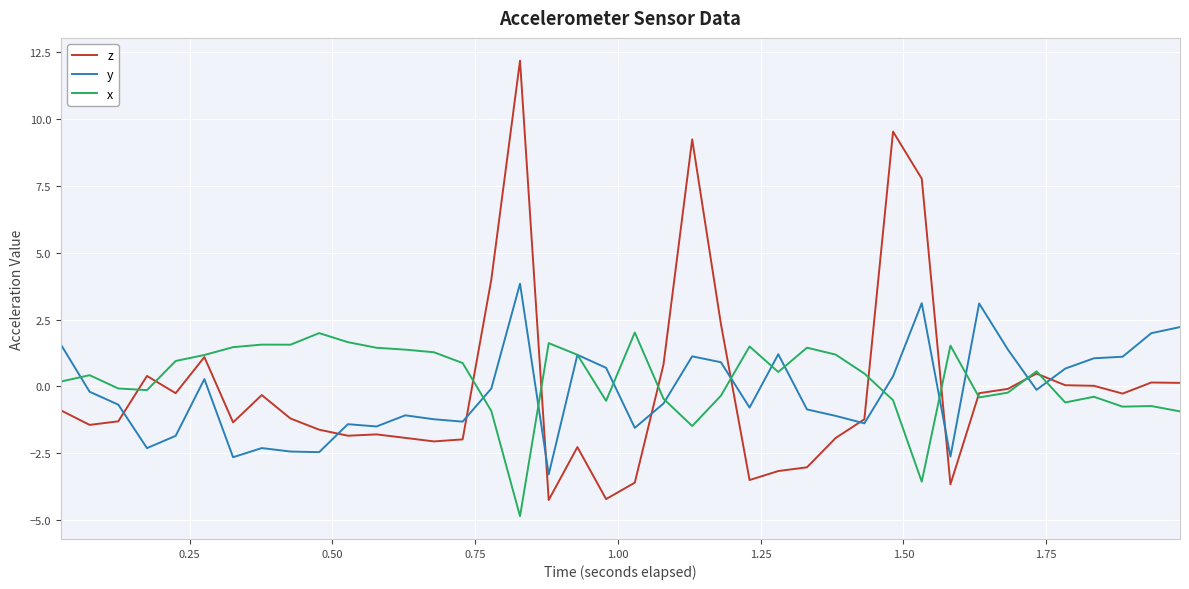

What is the difference between the second highest and second lowest values in the z series?

13.7